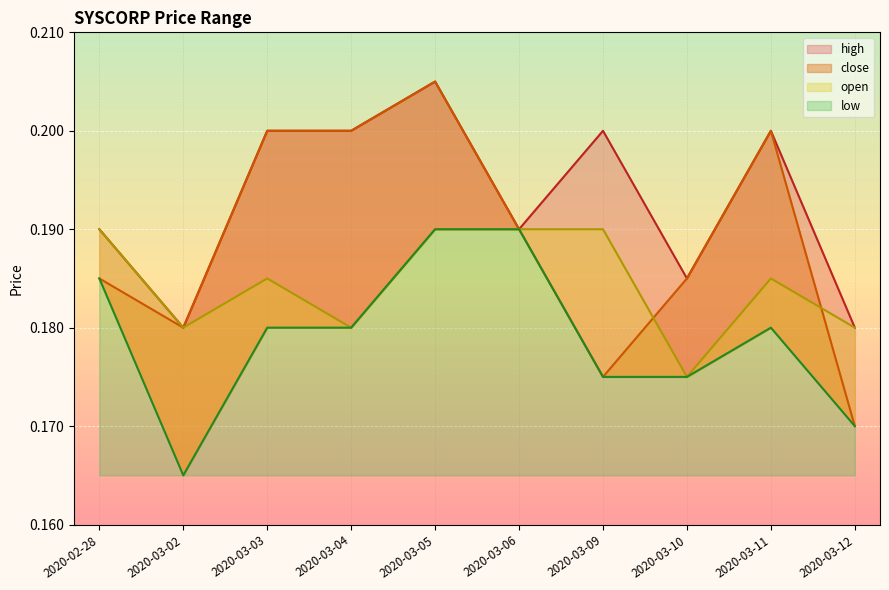

What is the label of the 9th point from the left?

2020-03-11